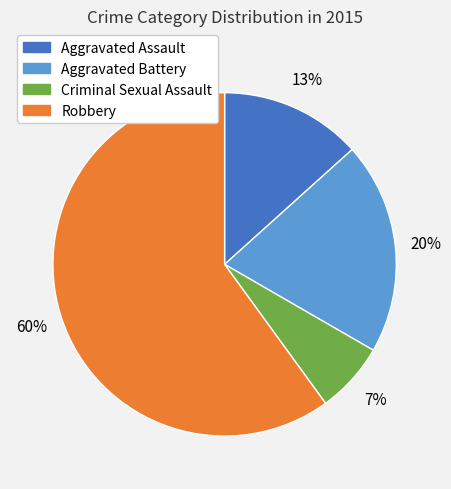

Between Aggravated Assault and Robbery, which is larger?

Robbery